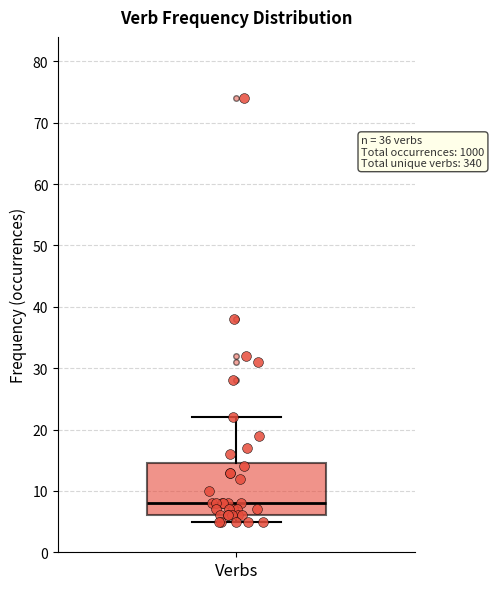

Read this box plot against the y-axis: the position of the median line, the range covered by the box, and the ends of both whiskers. The values are not printed on the chart, so give them approximately, as read against the axis.

median 8, box 6 to 15, whiskers 5 to 22